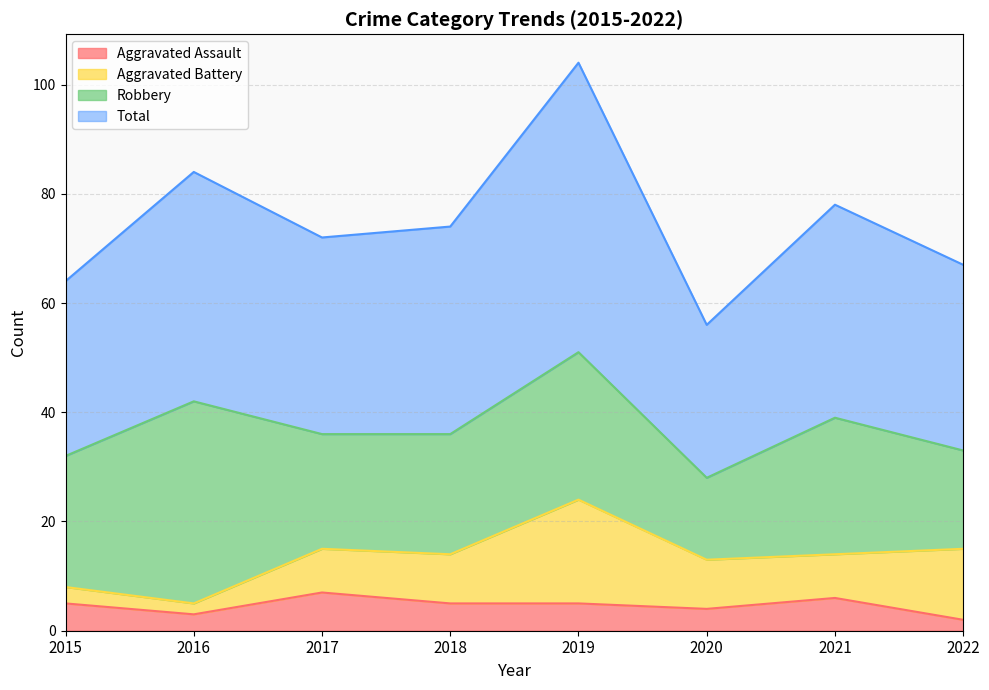

Between 2019 and 2016, which is larger?

2019